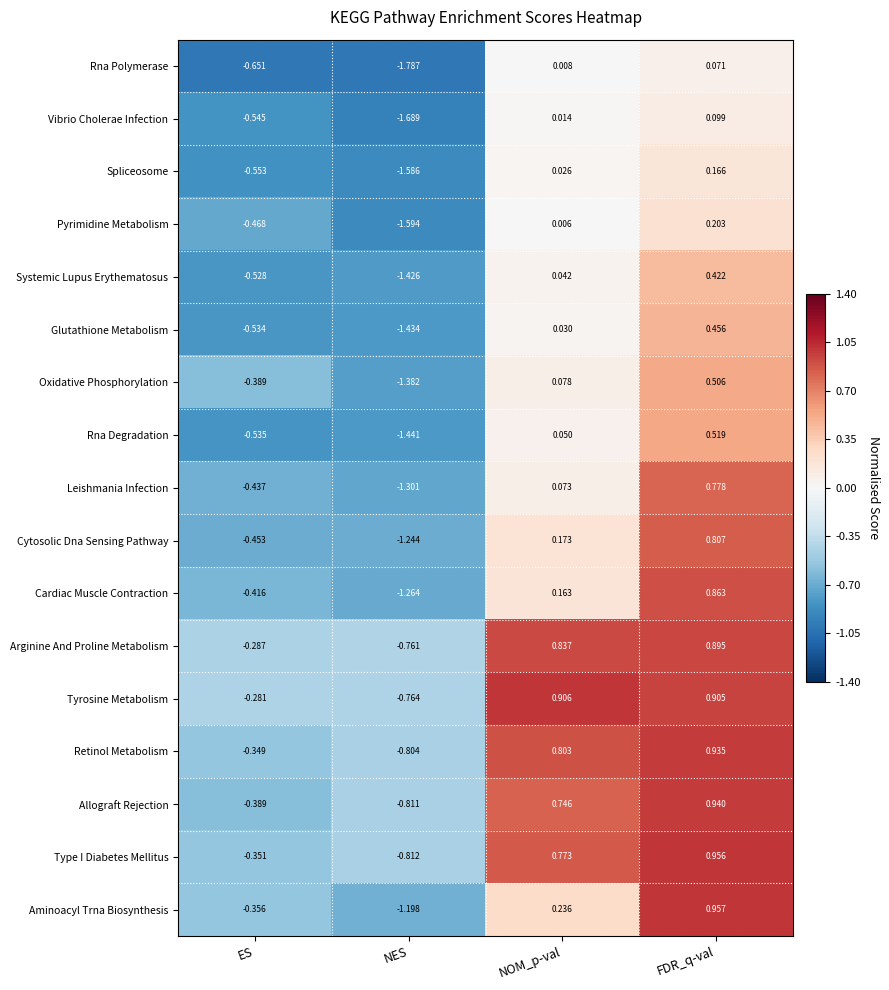

Which series has the largest range (max minus min)?

Aminoacyl Trna Biosynthesis